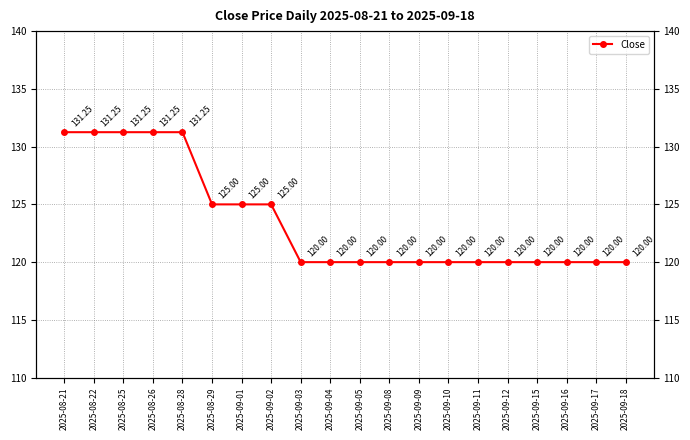

Reading left to right, what are all the values shown in this chart?

2025-08-21=131.2	2025-08-22=131.2	2025-08-25=131.2	2025-08-26=131.2	2025-08-28=131.2	2025-08-29=125.0	2025-09-01=125.0	2025-09-02=125.0	2025-09-03=120.0	2025-09-04=120.0	2025-09-05=120.0	2025-09-08=120.0	2025-09-09=120.0	2025-09-10=120.0	2025-09-11=120.0	2025-09-12=120.0	2025-09-15=120.0	2025-09-16=120.0	2025-09-17=120.0	2025-09-18=120.0